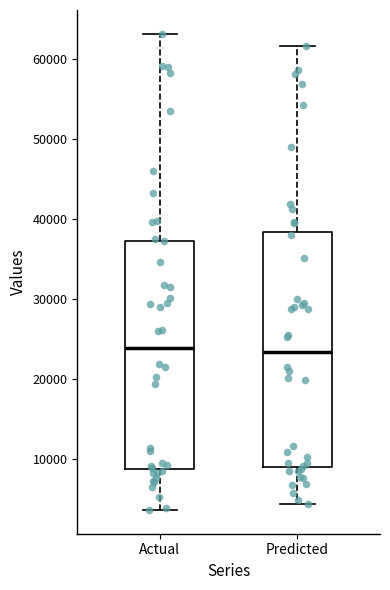

Where is the lower edge of the box for Predicted on the y-axis? The values are not printed on the chart, so give them approximately, as read against the axis.

9000